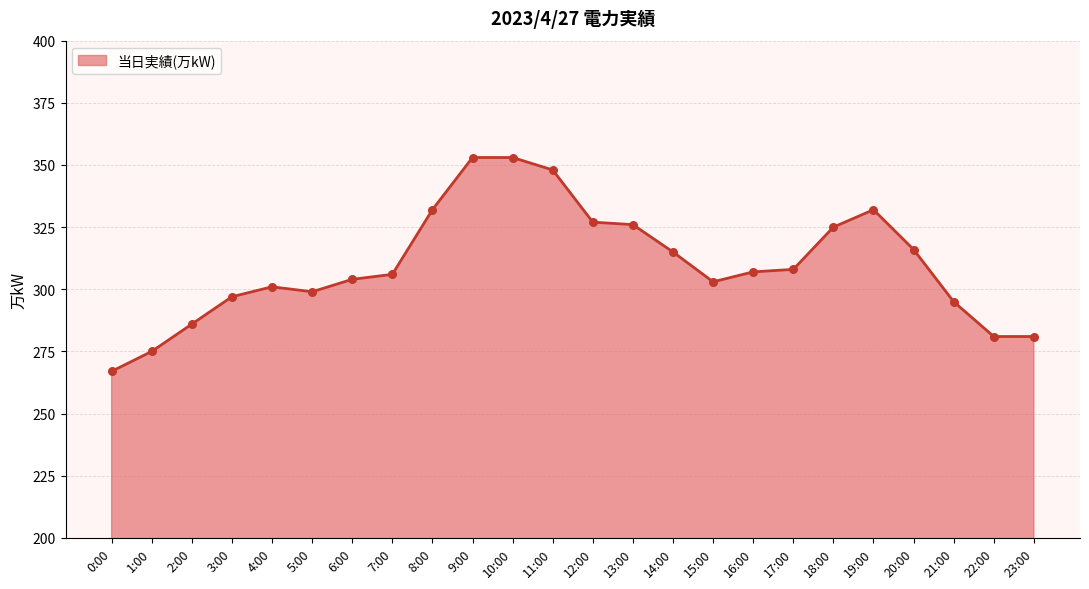

Between 14:00 and 2:00, which is larger?

14:00